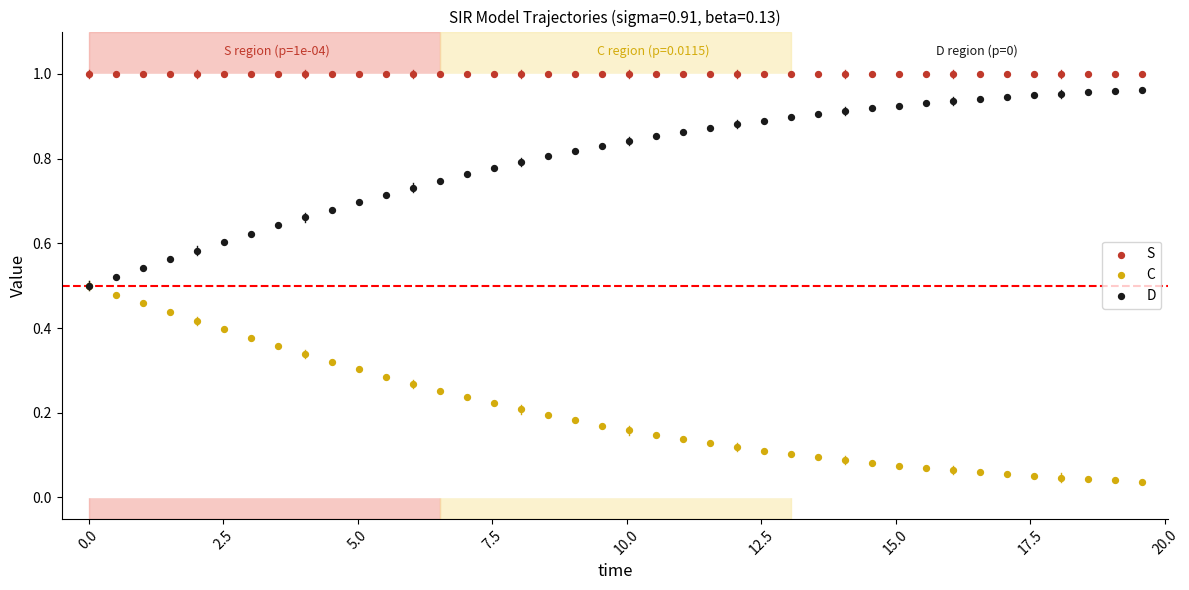

What are all the series names shown in the legend?

S, C, D